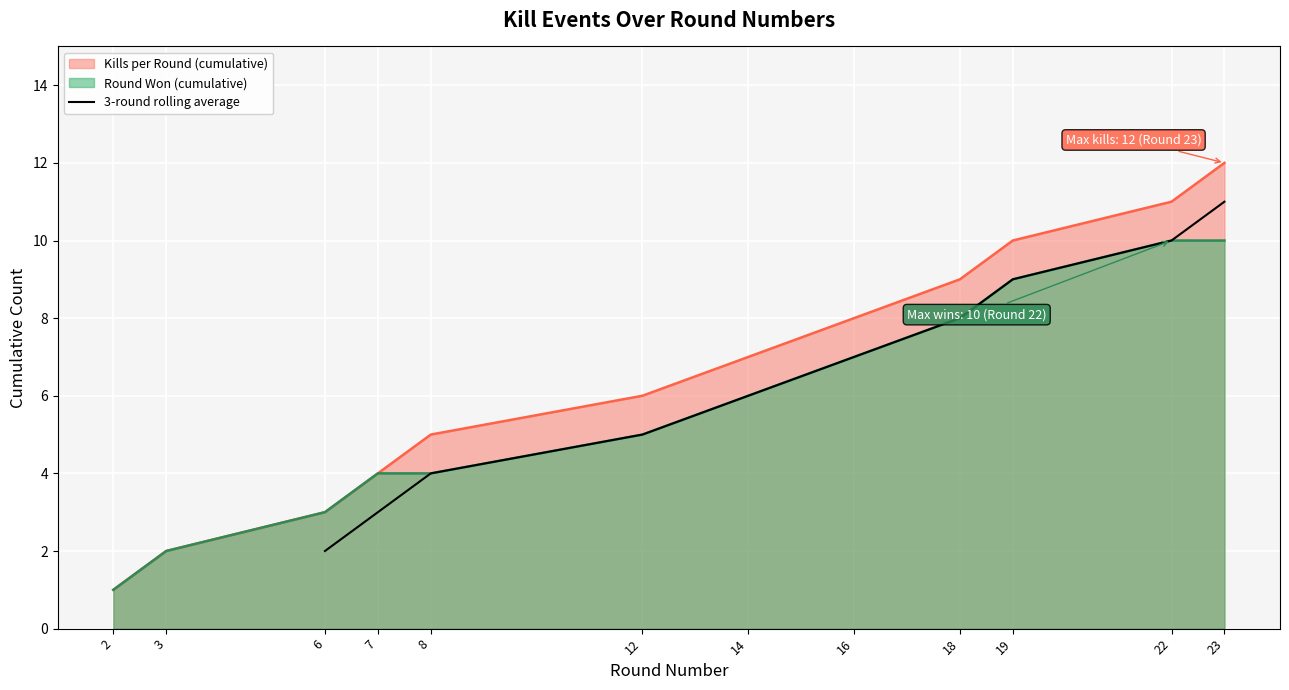

What is the highest value of the 3-round rolling average series?

11.0